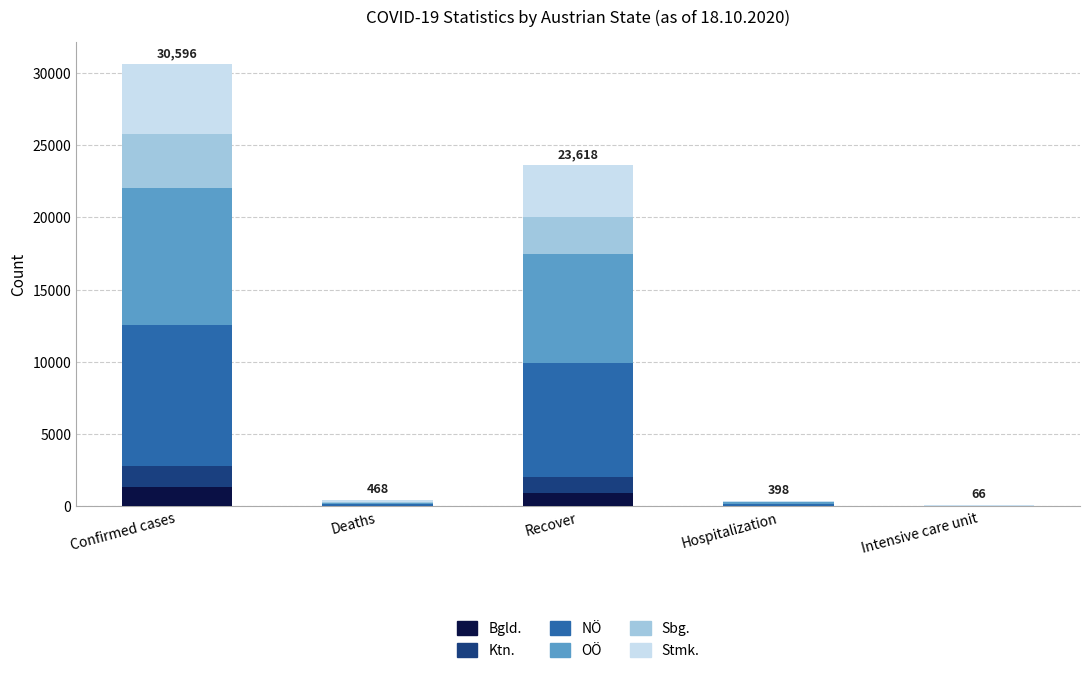

What is the highest value of the Bgld. series?

1339